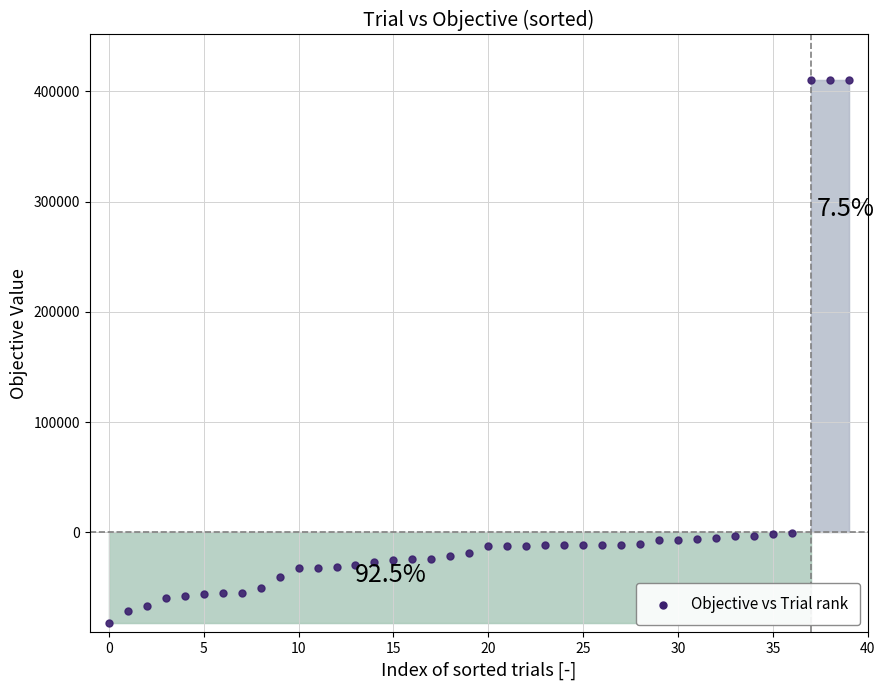

How many data points are displayed?

40